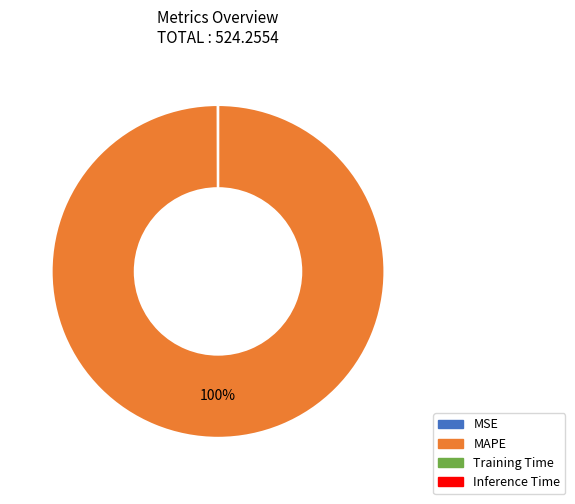

To the nearest percent, what is the difference between the largest and smallest slice percentages?

100%